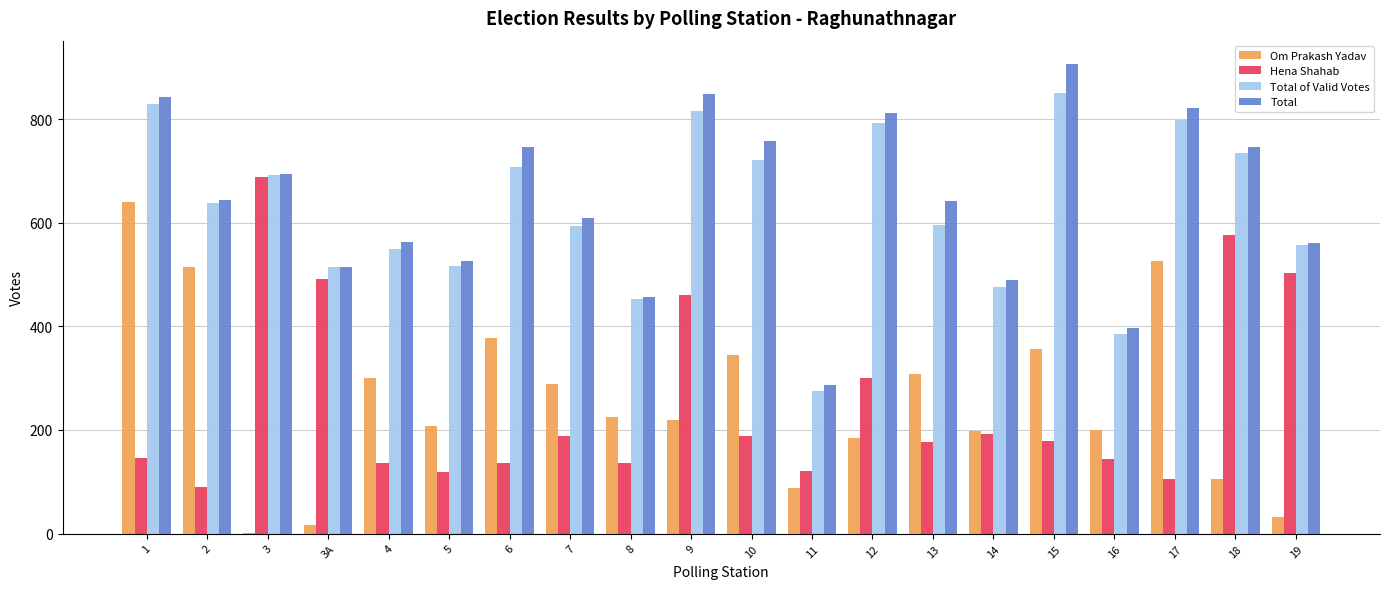

Between 16 and 17, which series saw the biggest shift?

Total